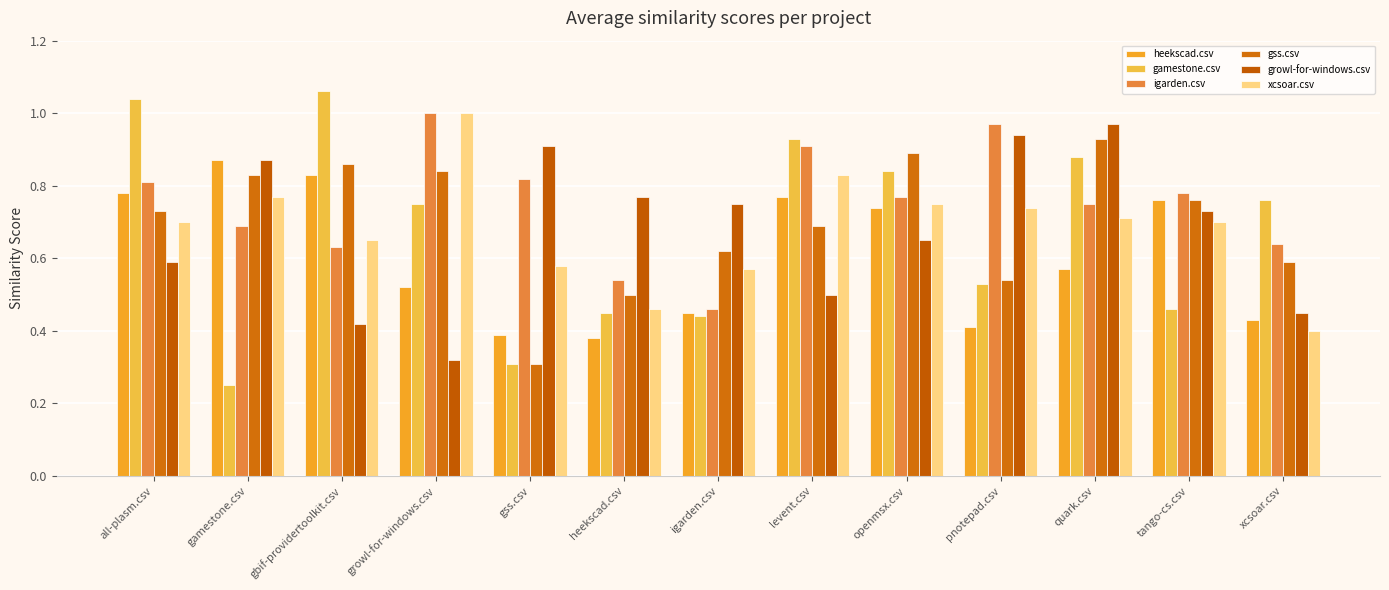

Between igarden.csv and gamestone.csv, which is larger?

gamestone.csv